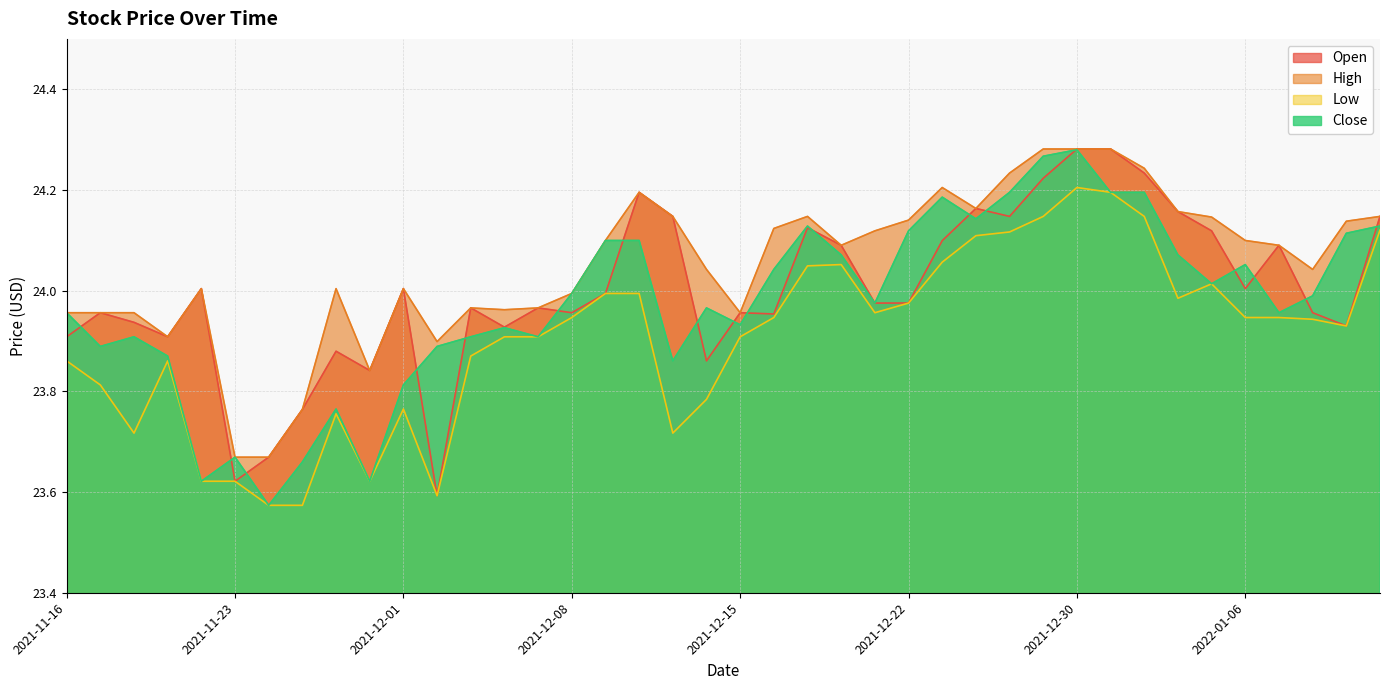

At which category is the sum across all series the highest?

2021-12-30